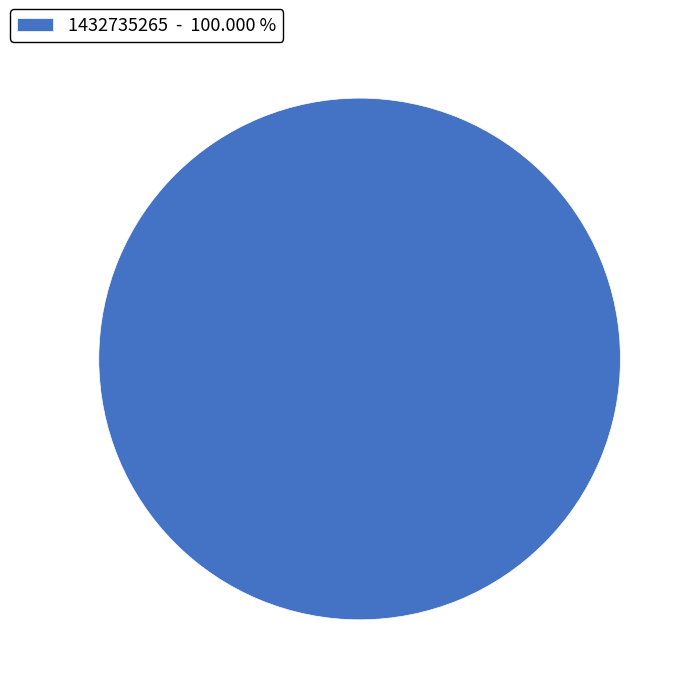

Rank the categories by value from highest to lowest.

1432735265 - 100.000 %